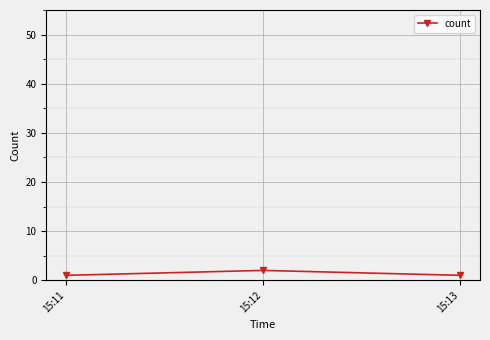

The chart shows a value of 2 at 15:12. True or false?

True